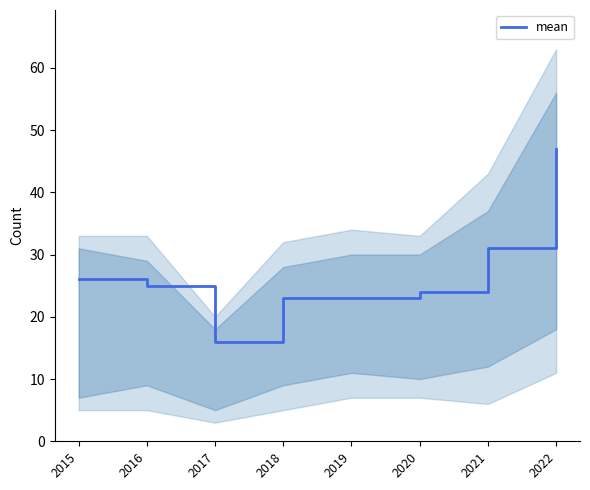

What value does the data have at 2018?

23